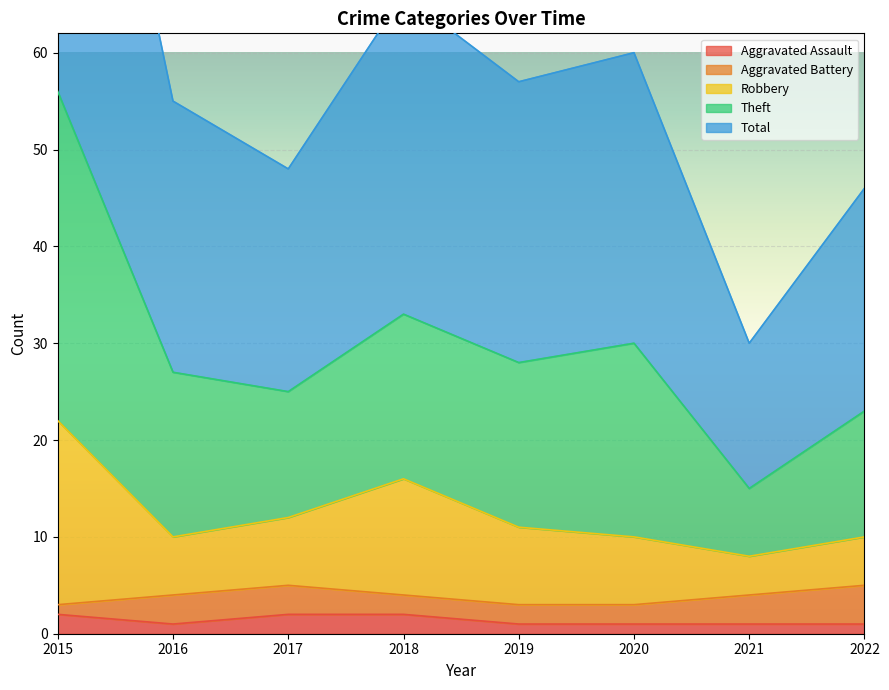

Is it true that Aggravated Assault equals 1 at 2016?

True